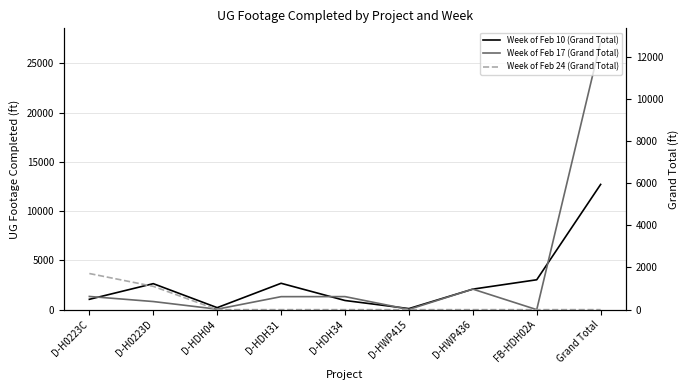

In Week of Feb 10 (Grand Total) (right), how many points are lower than both neighbors (excluding endpoints)?

2